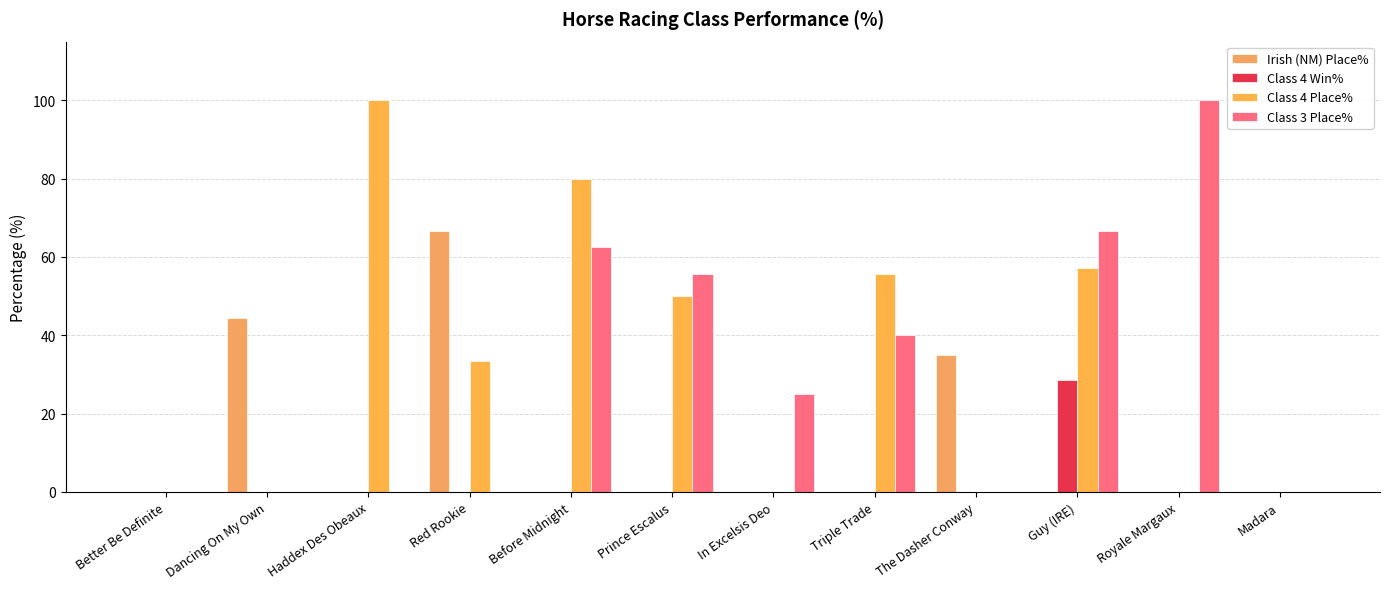

The Class 4 Place% series shows 39.0 at In Excelsis Deo. True or false?

False